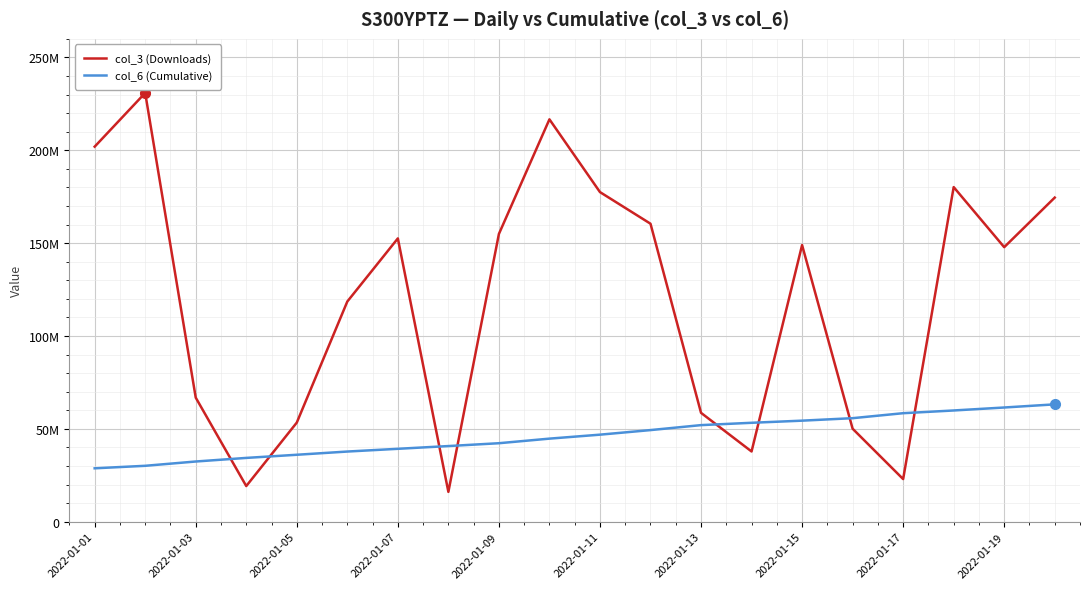

Does the chart display data point markers on the line(s)?

No